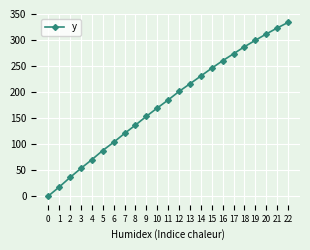

Between 14 and 18, which is larger?

18